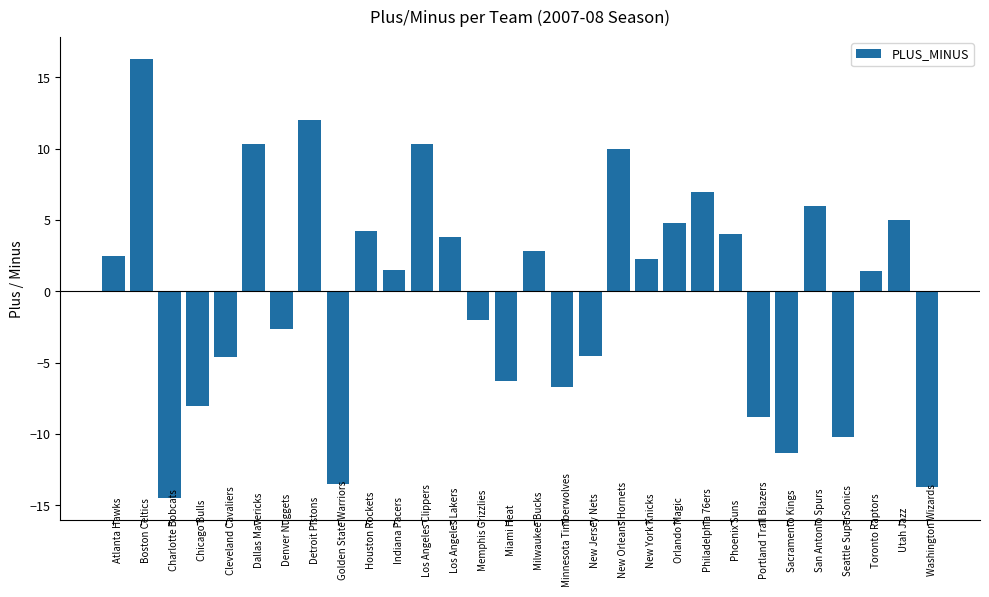

Does the chart contain any negative values?

Yes